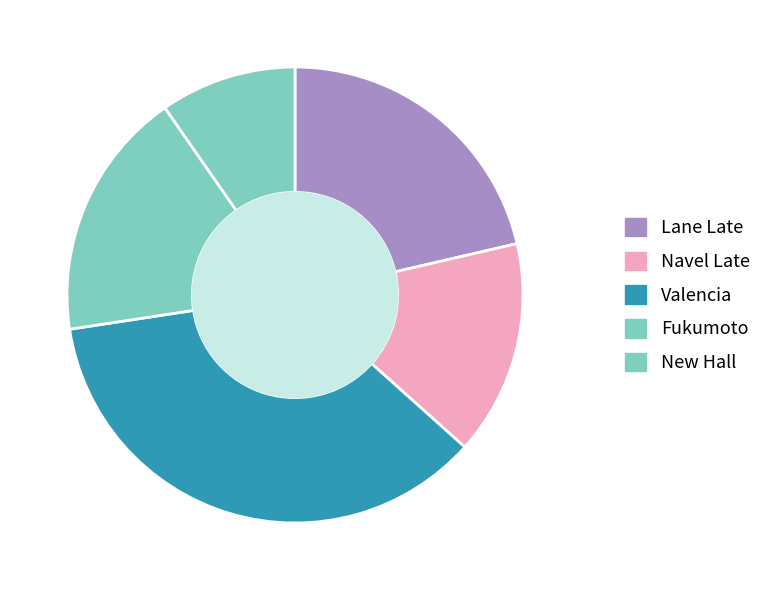

Is there a majority slice in this chart?

No